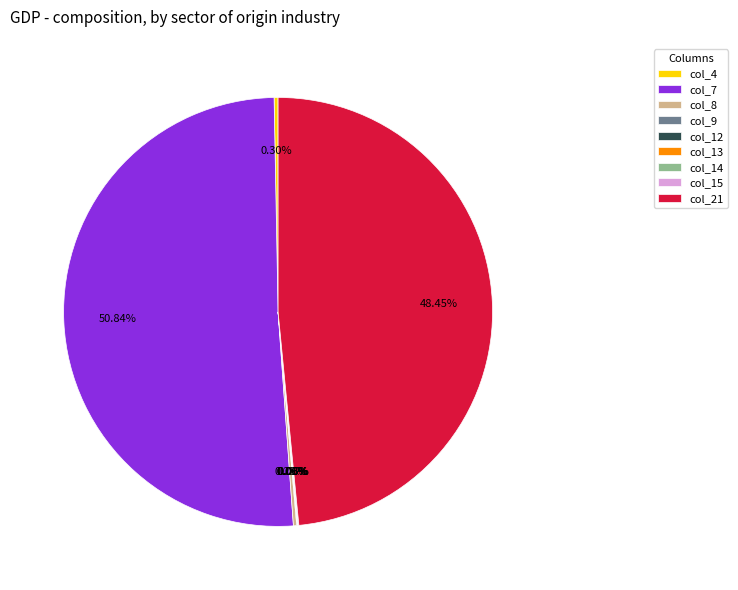

Does col_4 represent more than half of the total?

No